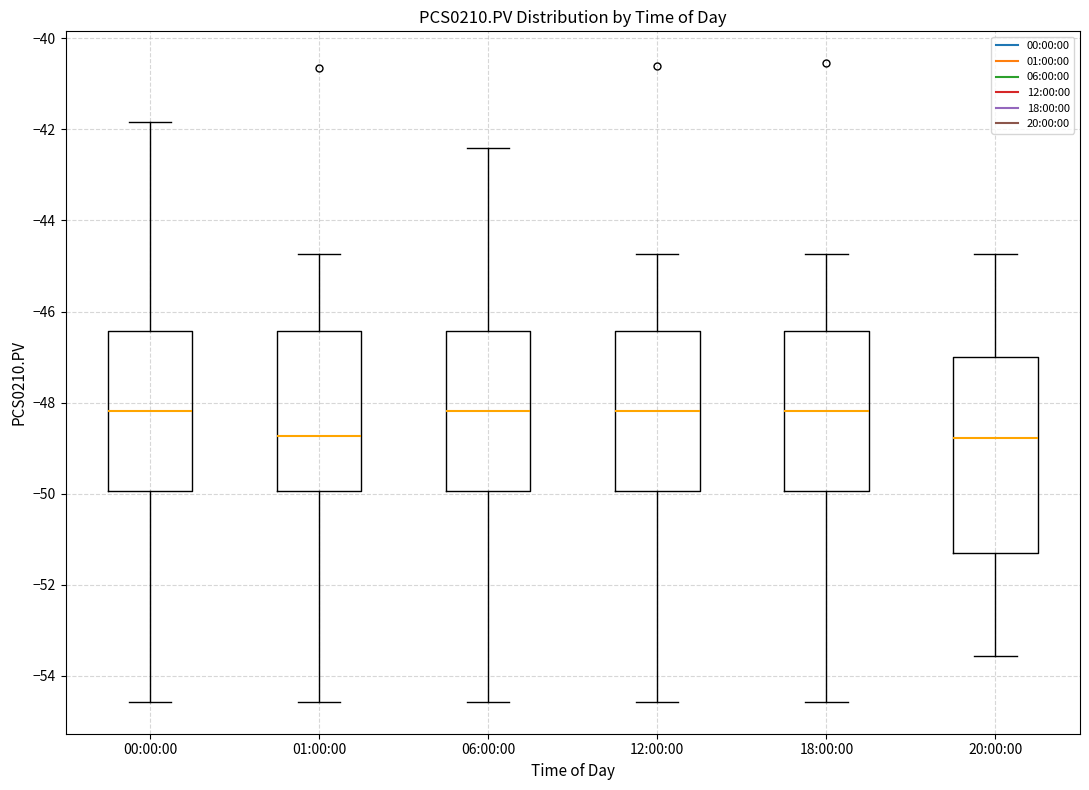

Reading left to right, transcribe this box plot: for each box, give where its median line is, the range the box spans, and where its two whiskers end, as read against the y-axis. The values are not printed on the chart, so give them approximately, as read against the axis.

00:00:00: median -48.2, box -50.0 to -46.4, whiskers -54.6 to -41.8
01:00:00: median -48.8, box -50.0 to -46.4, whiskers -54.6 to -44.8
06:00:00: median -48.2, box -50.0 to -46.4, whiskers -54.6 to -42.4
12:00:00: median -48.2, box -50.0 to -46.4, whiskers -54.6 to -44.8
18:00:00: median -48.2, box -50.0 to -46.4, whiskers -54.6 to -44.8
20:00:00: median -48.8, box -51.4 to -47.0, whiskers -53.6 to -44.8